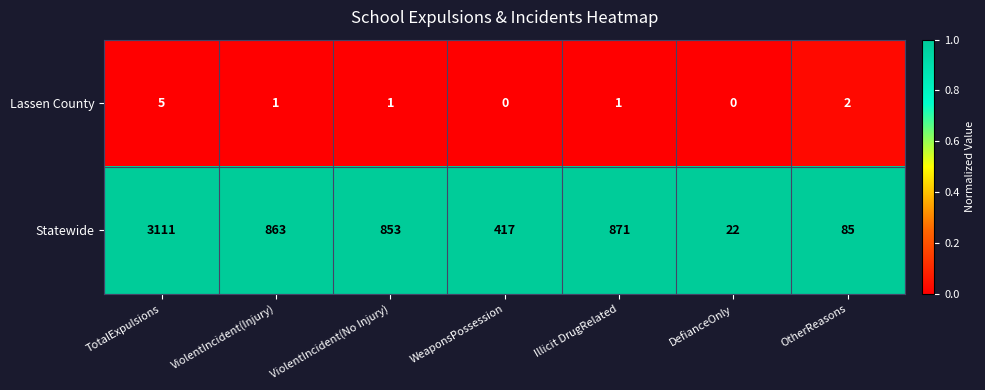

Rank the series by their maximum value, from lowest to highest.

Lassen County, Statewide